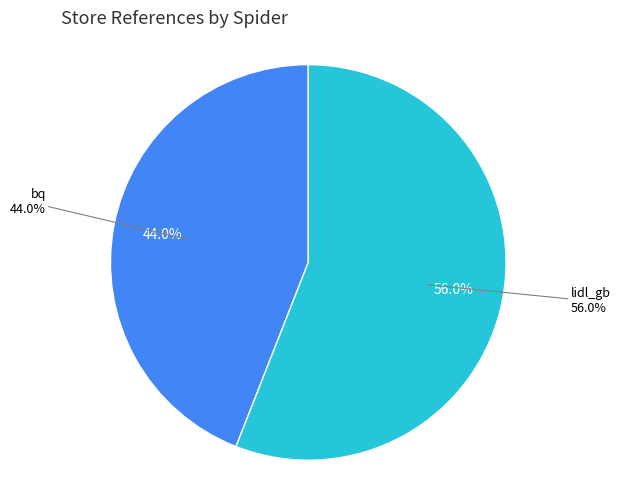

Which category accounts for the majority?

lidl_gb